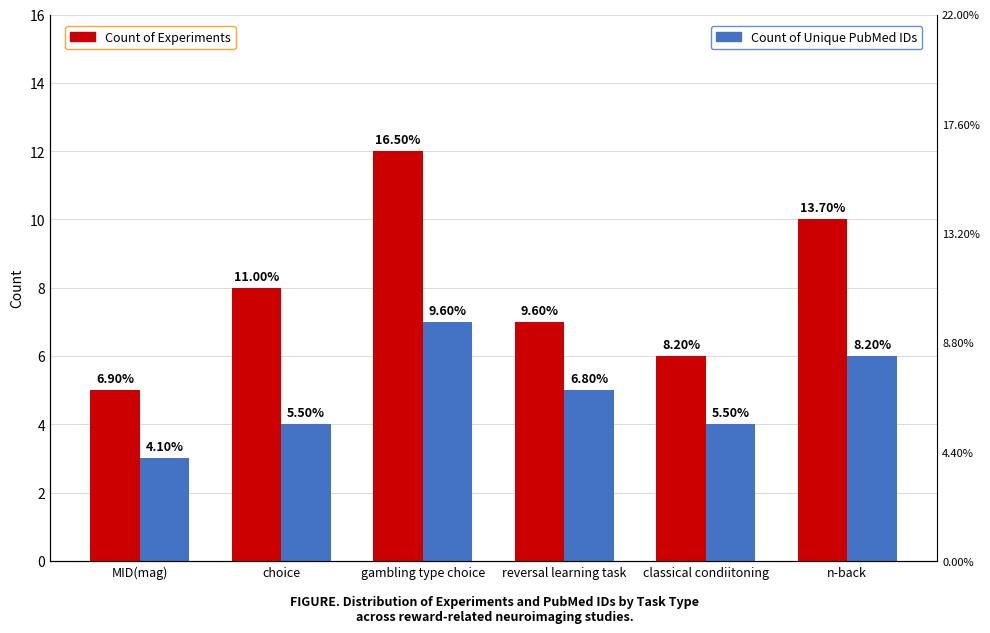

What is the difference between the highest and lowest values at reversal learning task?

2